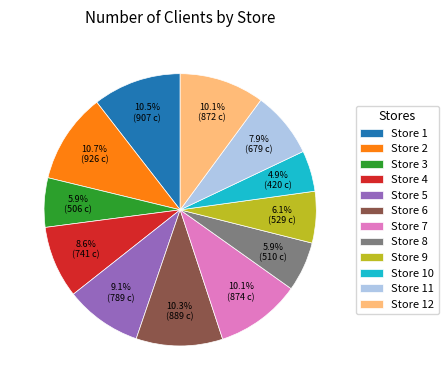

What percentage do Store 1 and Store 2 together represent?

21.2%